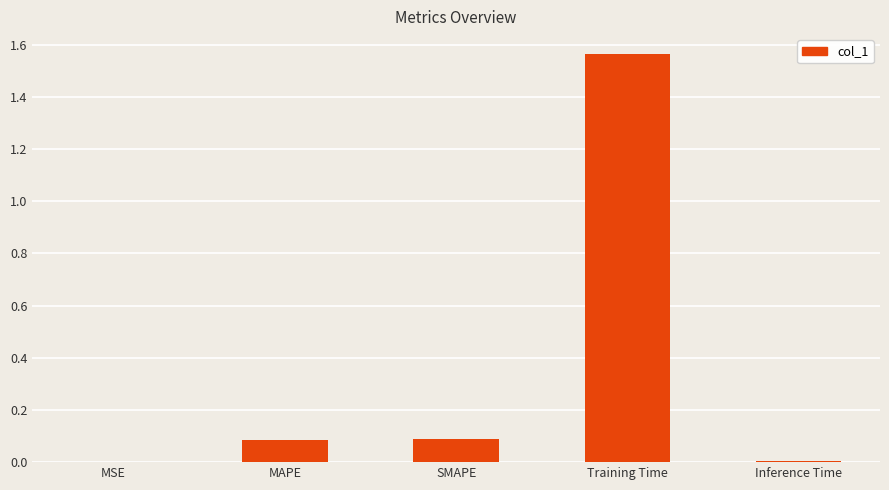

Is it true that the value at SMAPE is 0.0?

False